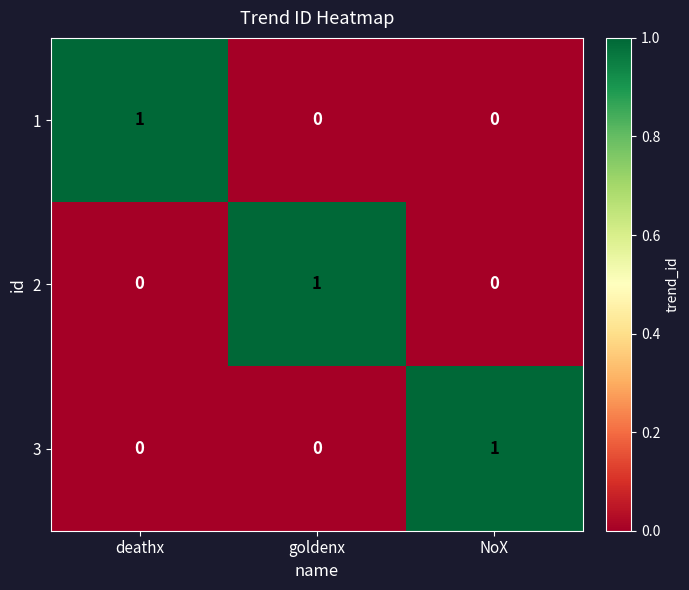

At which label does 3 reach its peak?

NoX